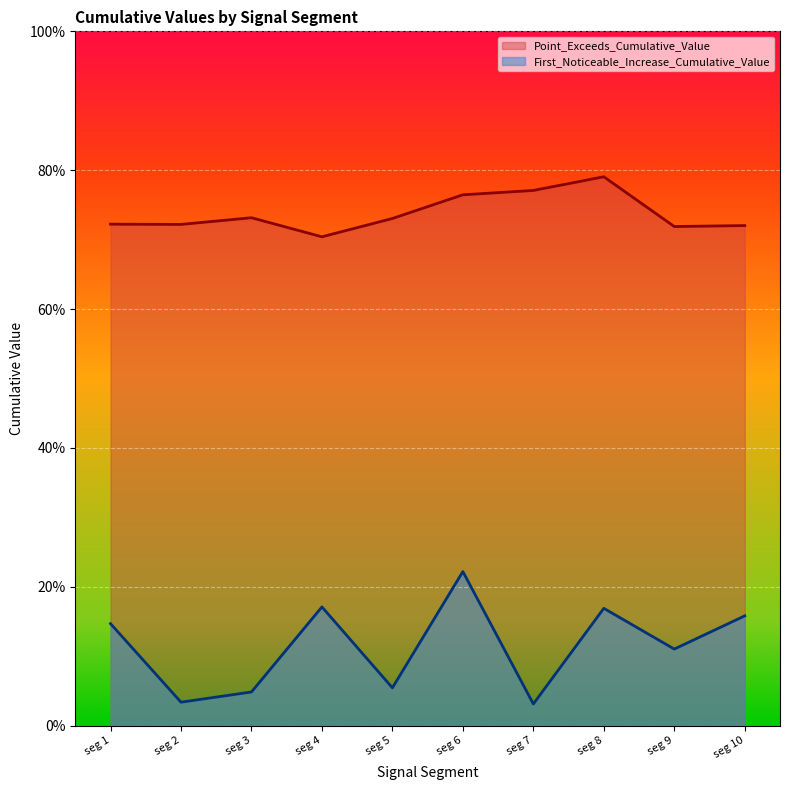

Between seg 3 and seg 9, which is larger?

seg 9